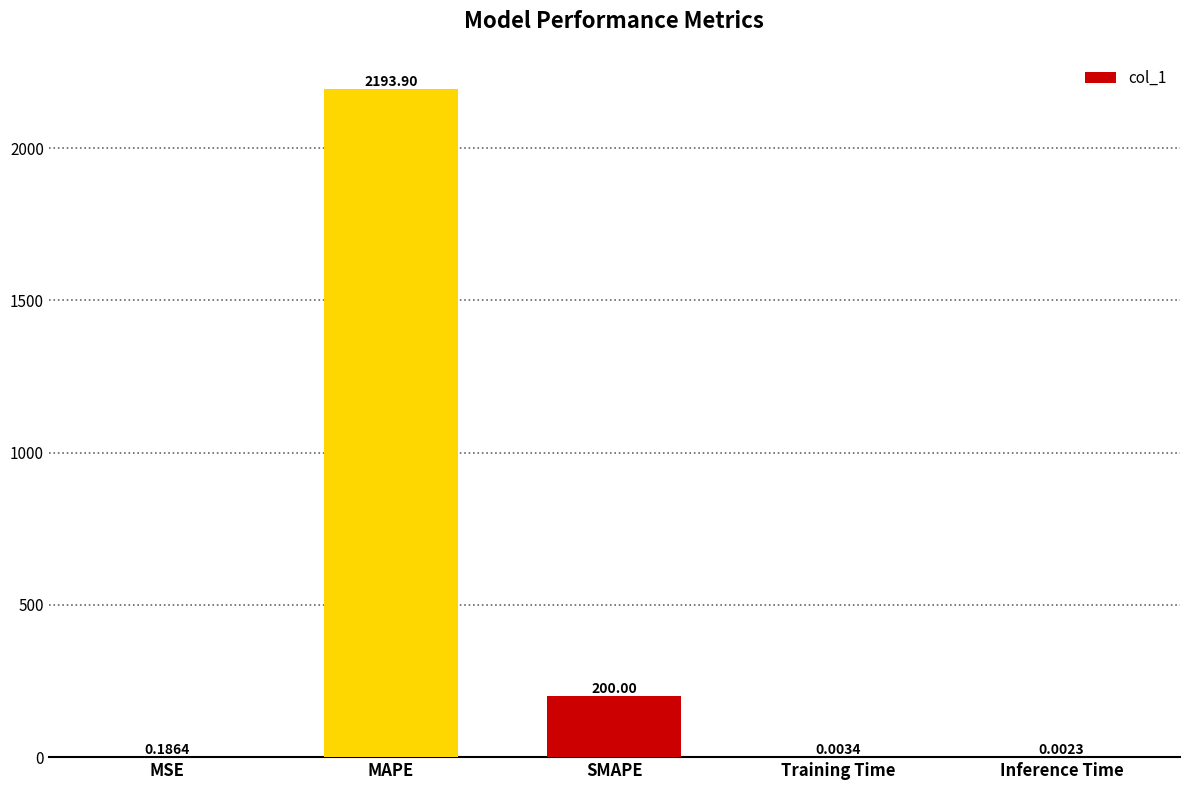

Where is the data nearest to the value 1096?

SMAPE